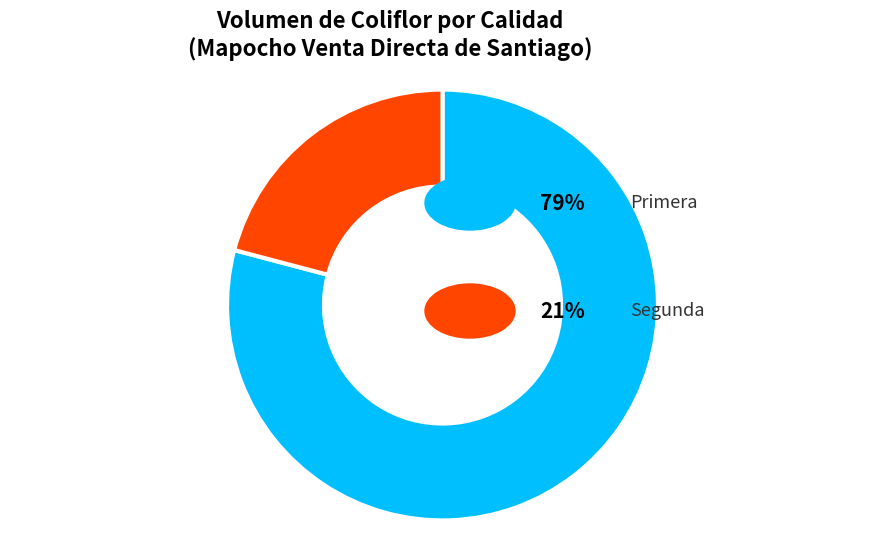

Does any single category account for the majority?

Yes